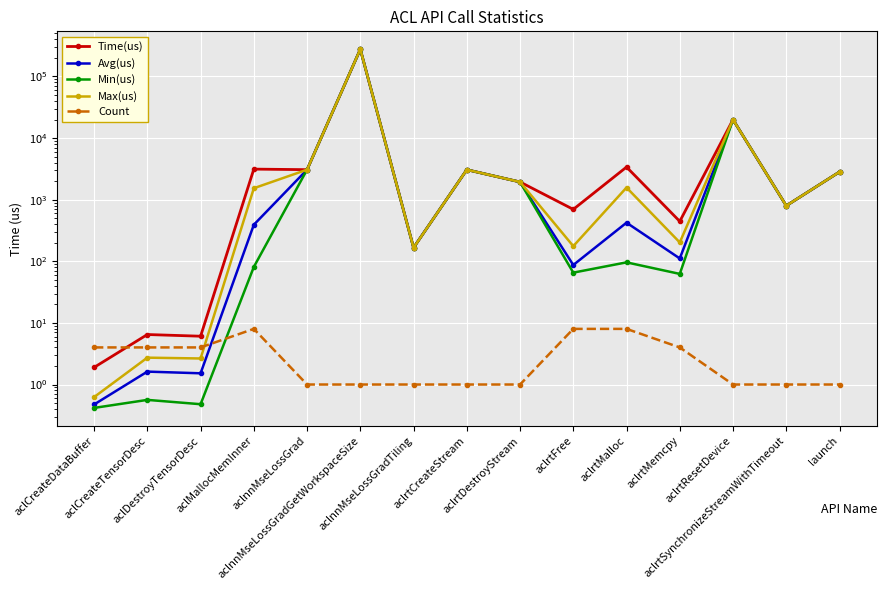

Rank the categories by Count value from lowest to highest.

aclnnMseLossGrad, aclnnMseLossGradGetWorkspaceSize, aclnnMseLossGradTiling, aclrtCreateStream, aclrtDestroyStream, aclrtResetDevice, aclrtSynchronizeStreamWithTimeout, launch, aclCreateDataBuffer, aclCreateTensorDesc, aclDestroyTensorDesc, aclrtMemcpy, aclMallocMemInner, aclrtFree, aclrtMalloc